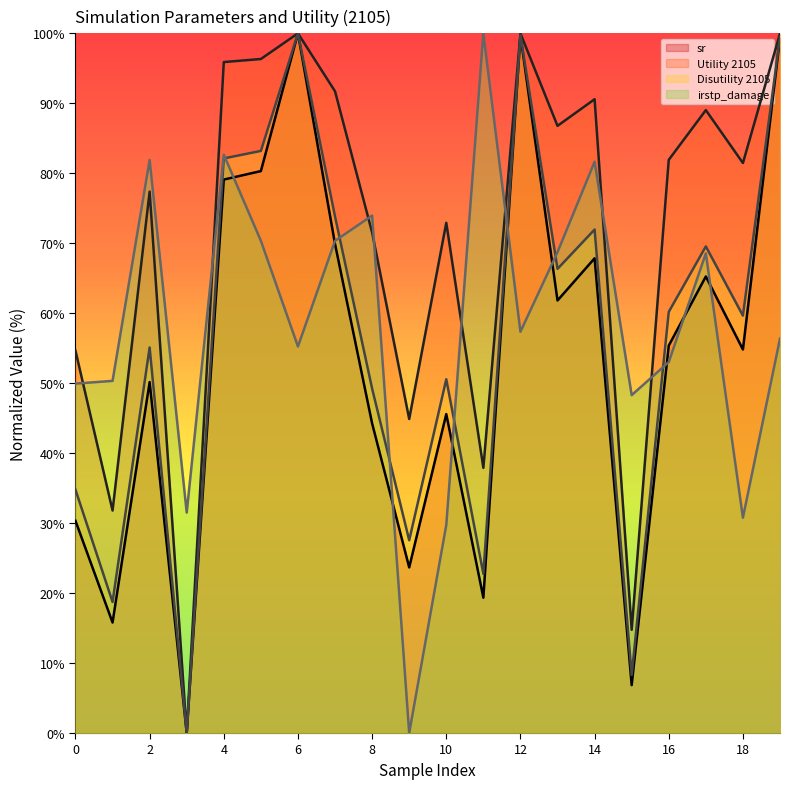

What are all the series names shown in the legend?

sr, Utility 2105, Disutility 2105, irstp_damage